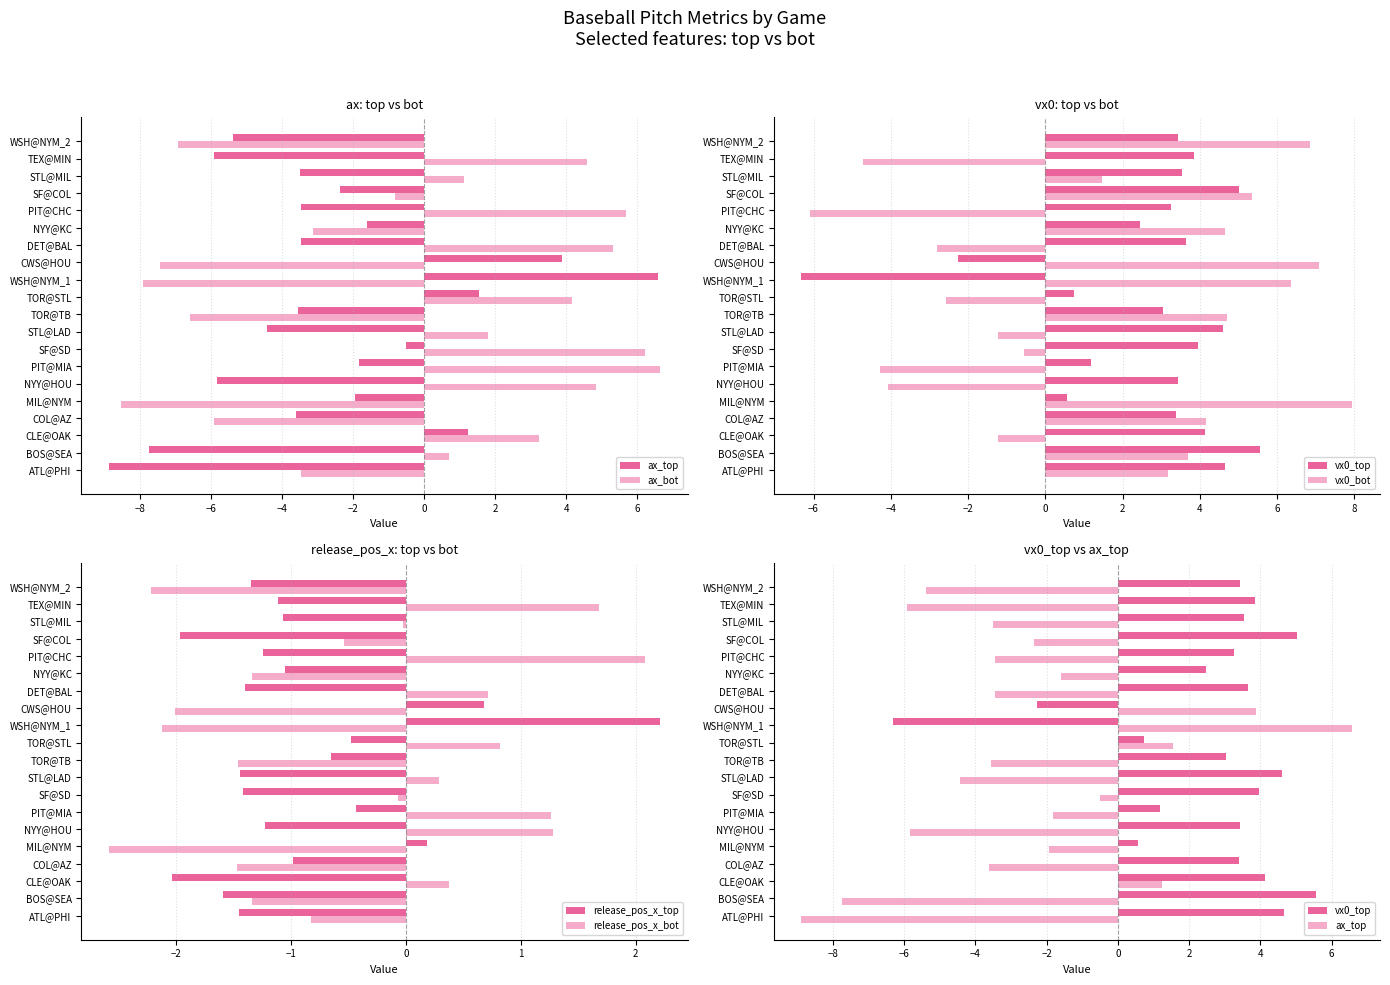

How many negative values does the release_pos_x_top series have?

17